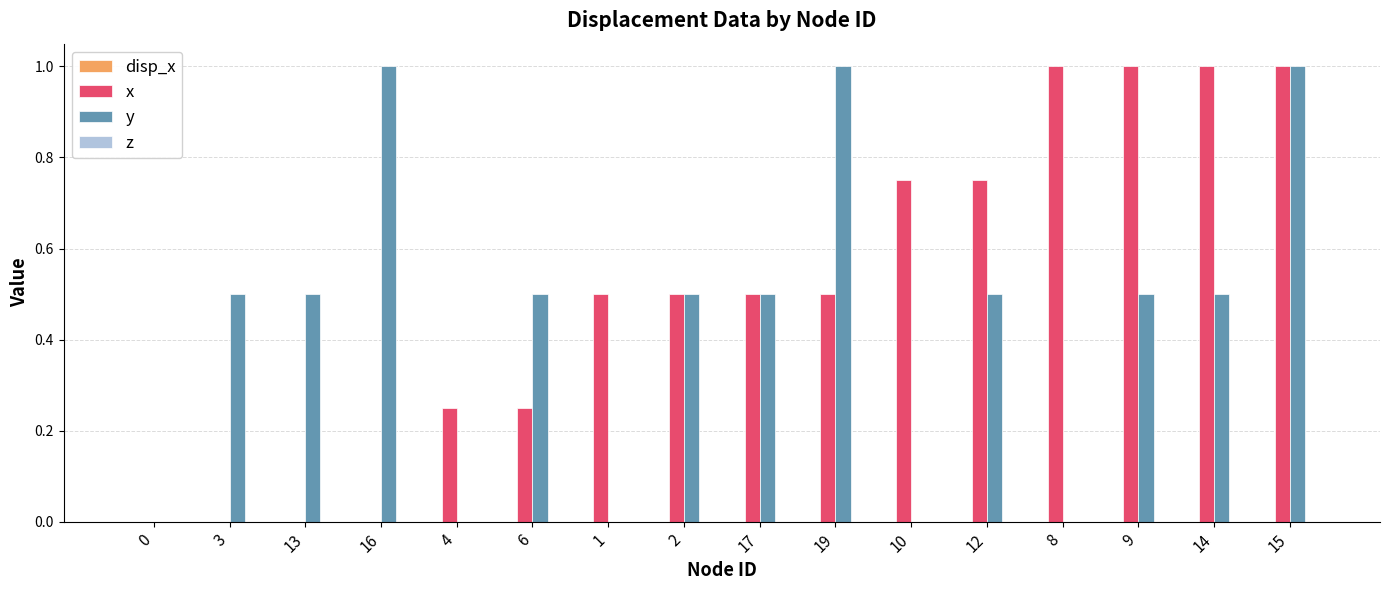

Is the value of x at 2 greater than the value of y at 8?

Yes